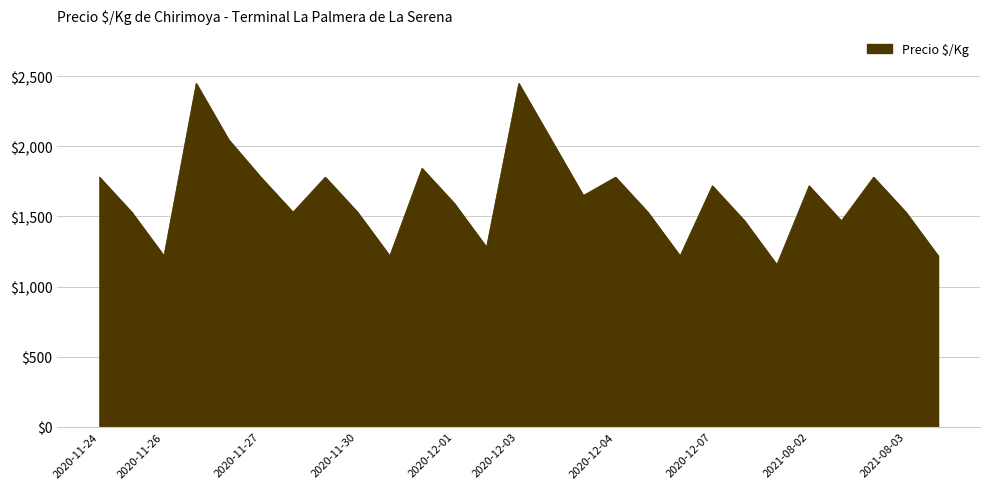

What is the smallest value displayed?

1156